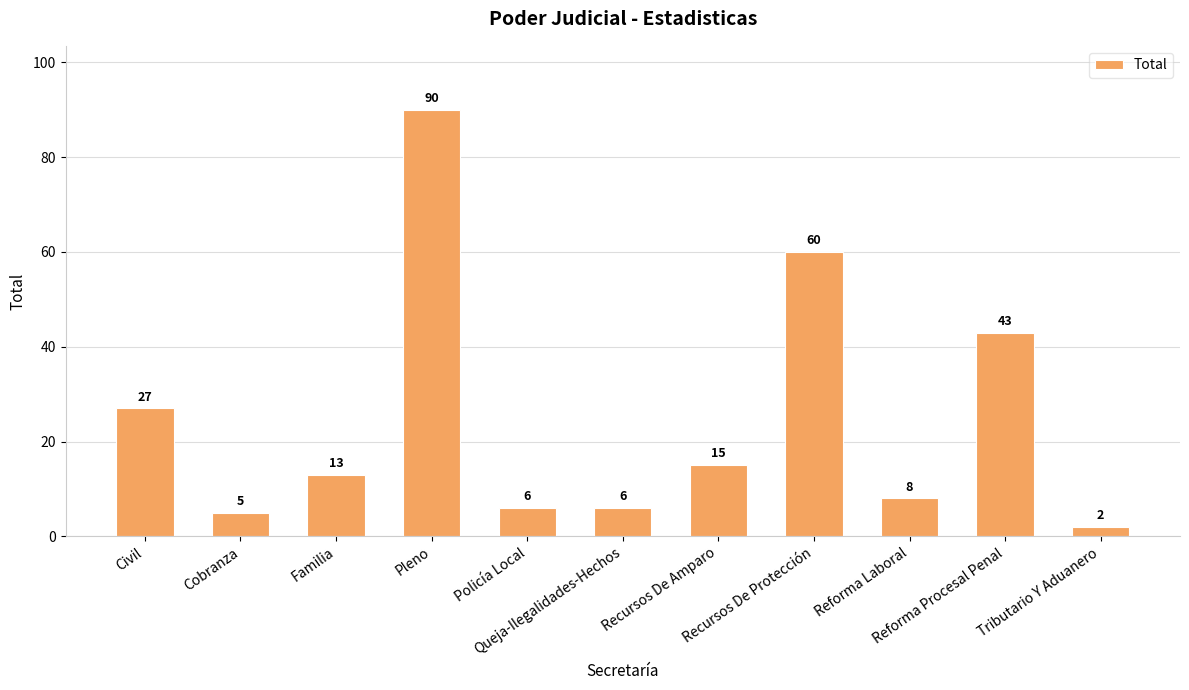

Reading left to right, transcribe all the data shown in this chart.

Civil=27	Cobranza=5	Familia=13	Pleno=90	Policía Local=6	Queja-Ilegalidades-Hechos=6	Recursos De Amparo=15	Recursos De Protección=60	Reforma Laboral=8	Reforma Procesal Penal=43	Tributario Y Aduanero=2